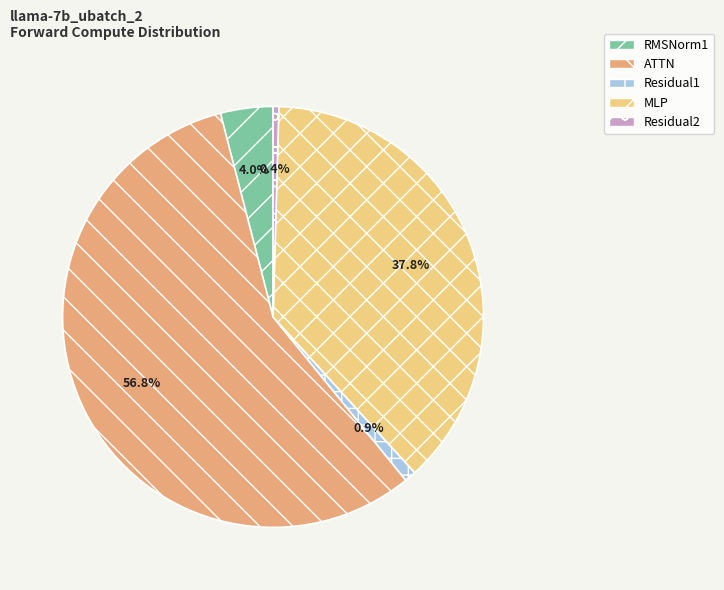

Between Residual1 and ATTN, which is larger?

ATTN